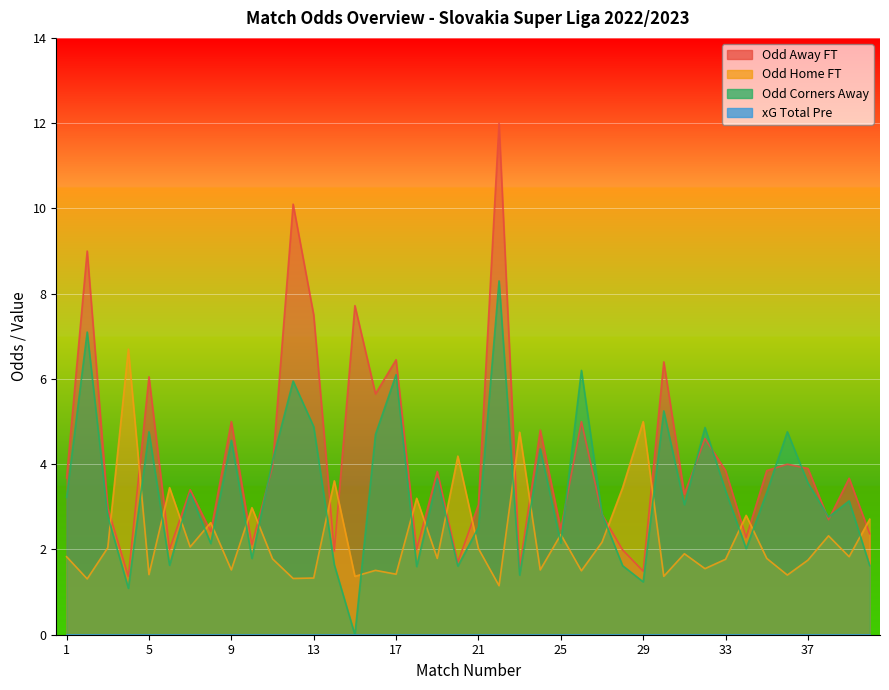

Reading right to left, transcribe all the data shown in this chart.

Odd_A_FT: 2.4	3.7	2.7	3.9	4.0	3.9	2.3	3.9	4.6	3.3	6.4	1.5	2.0	2.8	5.0	2.5	4.8	1.6	12.0	3.0	1.7	3.8	2.0	6.5	5.7	7.7	2.0	7.5	10.1	4.0	2.1	5.0	2.4	3.4	2.0	6.0	1.4	3.0	9.0	3.7
Odd_H_FT: 2.7	1.8	2.3	1.8	1.4	1.8	2.8	1.8	1.6	1.9	1.4	5.0	3.5	2.2	1.5	2.4	1.5	4.8	1.1	2.0	4.2	1.8	3.2	1.4	1.5	1.4	3.6	1.3	1.3	1.8	3.0	1.5	2.6	2.1	3.5	1.4	6.7	2.0	1.3	1.8
Odd_Corners_A: 1.6	3.1	2.8	3.6	4.8	3.3	2.0	3.4	4.9	3.0	5.2	1.2	1.6	2.8	6.2	2.1	4.4	1.4	8.3	2.5	1.6	3.7	1.6	6.1	4.7	0.0	1.6	4.9	6.0	4.1	1.8	4.6	2.1	3.3	1.6	4.8	1.1	2.8	7.1	3.2